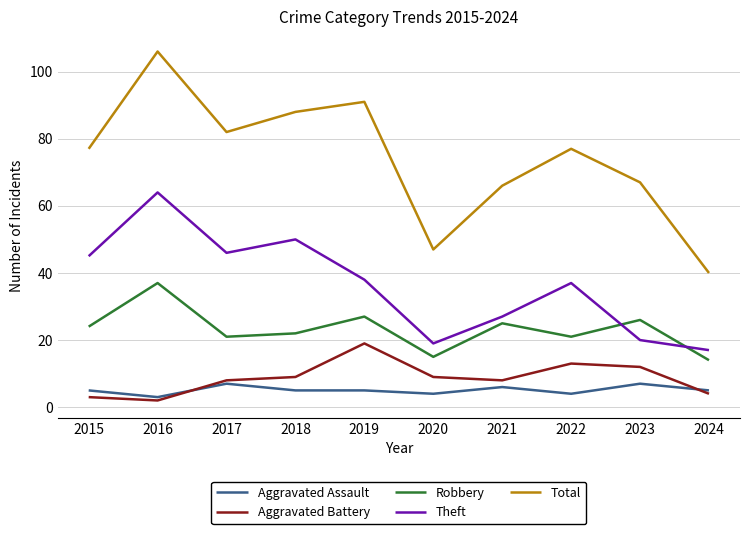

What is the greatest value displayed?

106